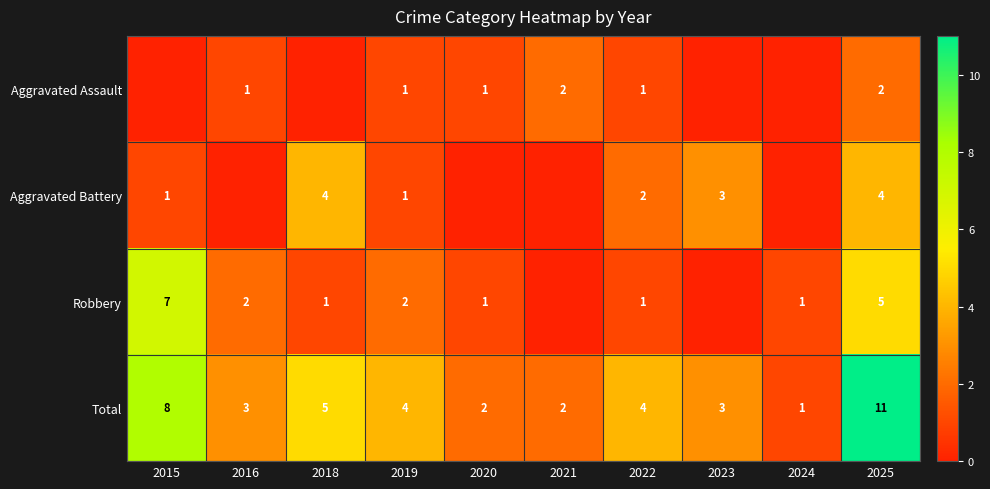

Which label corresponds to the smallest value in the chart?

2015